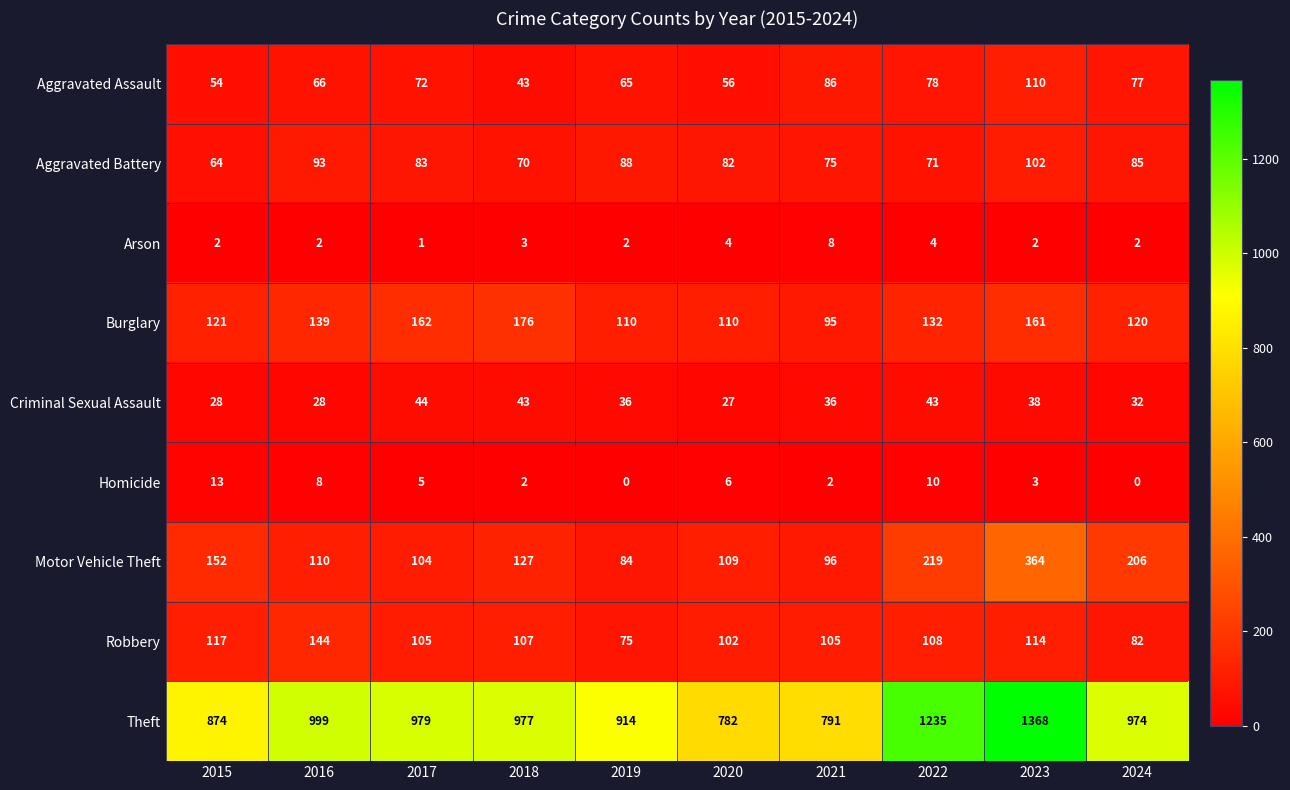

How many distinct data groups are displayed?

9